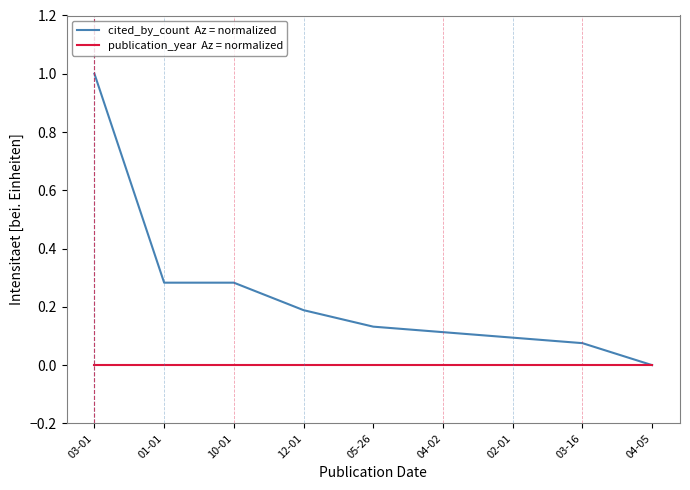

What position from the left is 05-26?

5